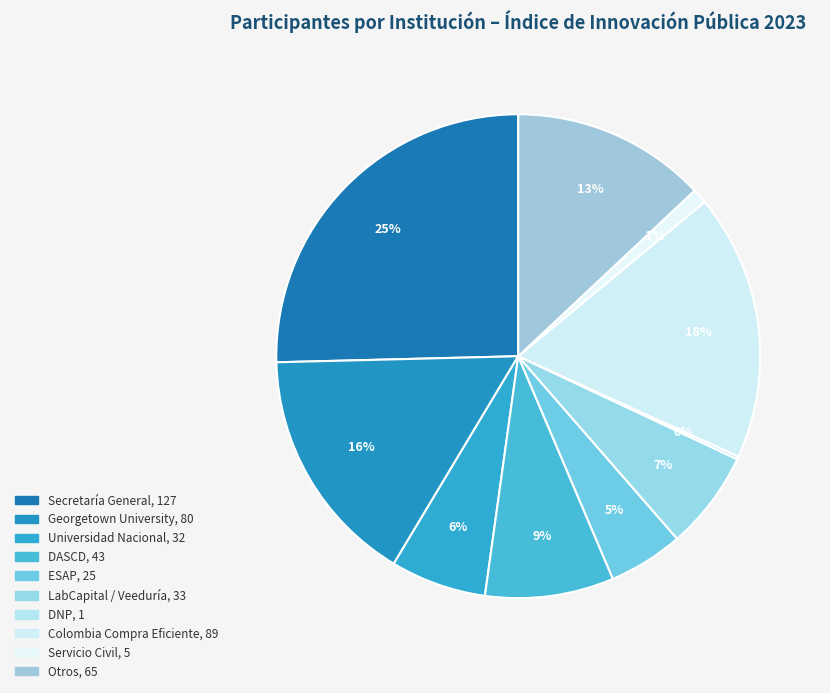

Is there a majority slice in this chart?

No